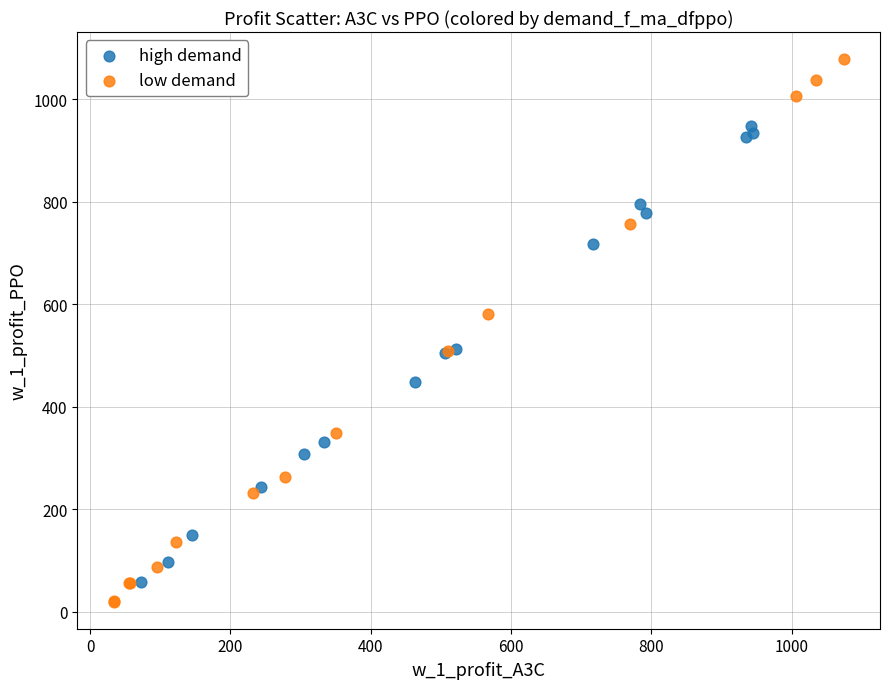

Which series reaches the minimum Y coordinate?

low demand